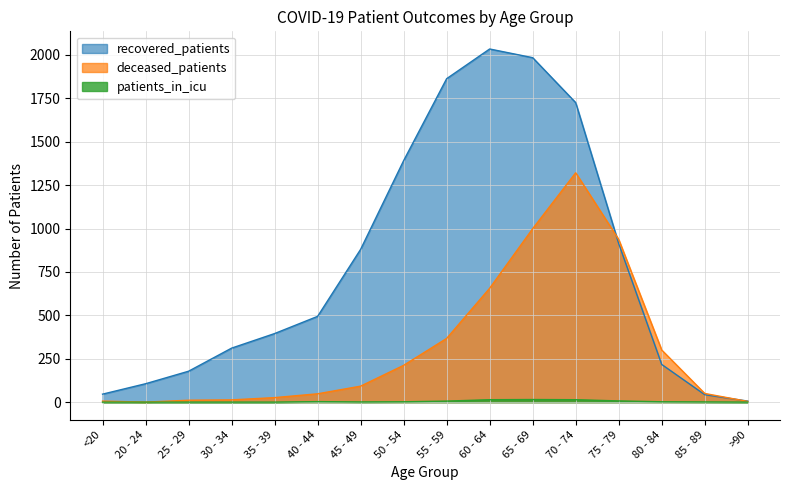

Reading right to left, what are all the values shown in this chart?

recovered_patients: >90=6	85 - 89=43	80 - 84=217	75 - 79=913	70 - 74=1725	65 - 69=1984	60 - 64=2034	55 - 59=1863	50 - 54=1391	45 - 49=880	40 - 44=494	35 - 39=395	30 - 34=311	25 - 29=178	20 - 24=106	<20=46
deceased_patients: >90=4	85 - 89=50	80 - 84=300	75 - 79=937	70 - 74=1321	65 - 69=999	60 - 64=656	55 - 59=367	50 - 54=212	45 - 49=92	40 - 44=48	35 - 39=26	30 - 34=13	25 - 29=11	20 - 24=0	<20=6
patients_in_icu: >90=0	85 - 89=1	80 - 84=2	75 - 79=7	70 - 74=14	65 - 69=15	60 - 64=14	55 - 59=6	50 - 54=2	45 - 49=1	40 - 44=3	35 - 39=0	30 - 34=0	25 - 29=0	20 - 24=0	<20=0